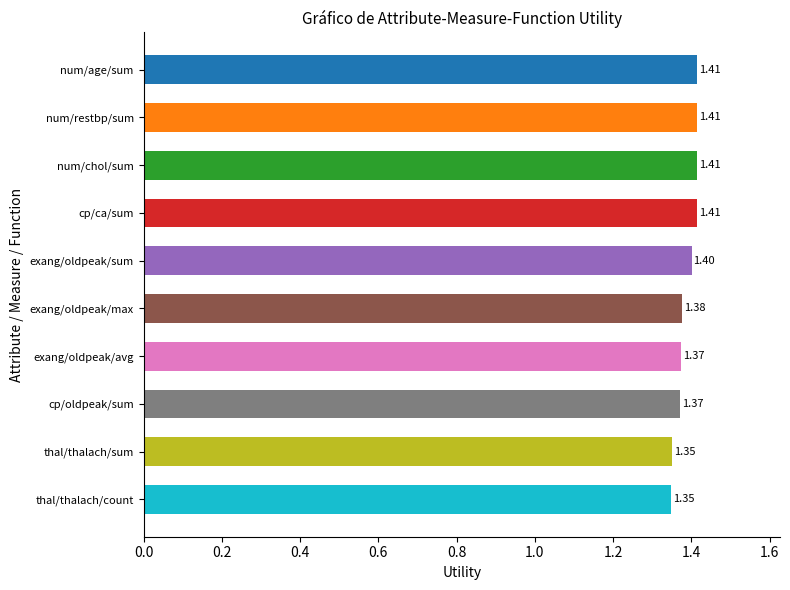

Approximately how many times larger is the value at thal/thalach/count compared to exang/oldpeak/sum?

1.0